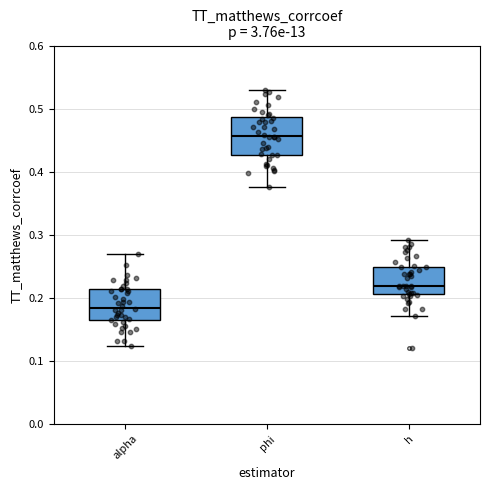

Reading left to right, transcribe this box plot: for each box, give where its median line is, the range the box spans, and where its two whiskers end, as read against the y-axis. The values are not printed on the chart, so give them approximately, as read against the axis.

alpha: median 0.18, box 0.16 to 0.21, whiskers 0.12 to 0.27
phi: median 0.46, box 0.43 to 0.49, whiskers 0.38 to 0.53
h: median 0.22, box 0.21 to 0.25, whiskers 0.17 to 0.29